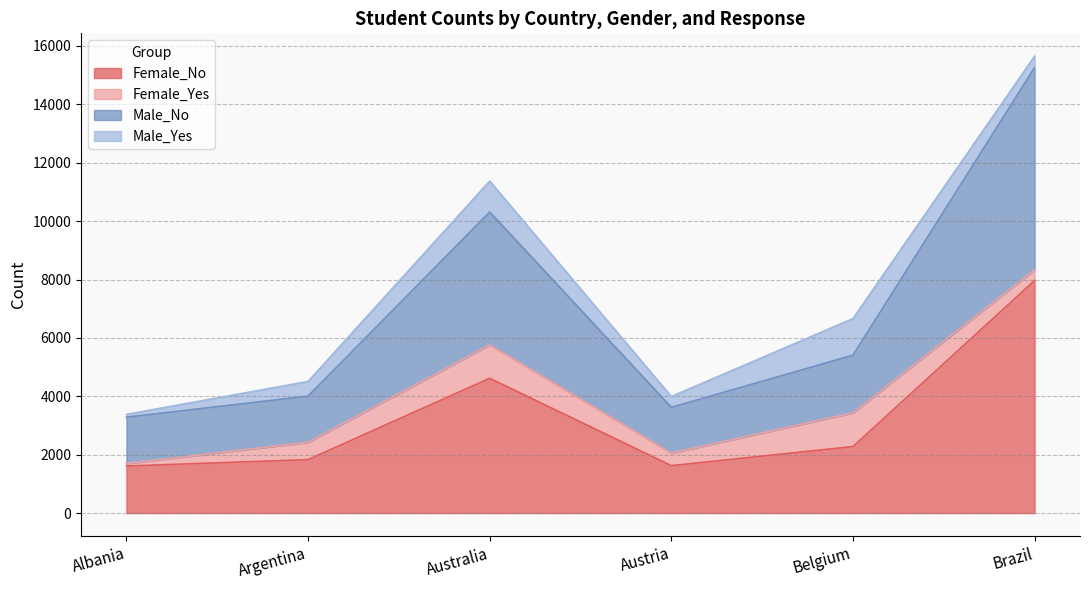

At how many categories does at least one series exceed 7639?

2